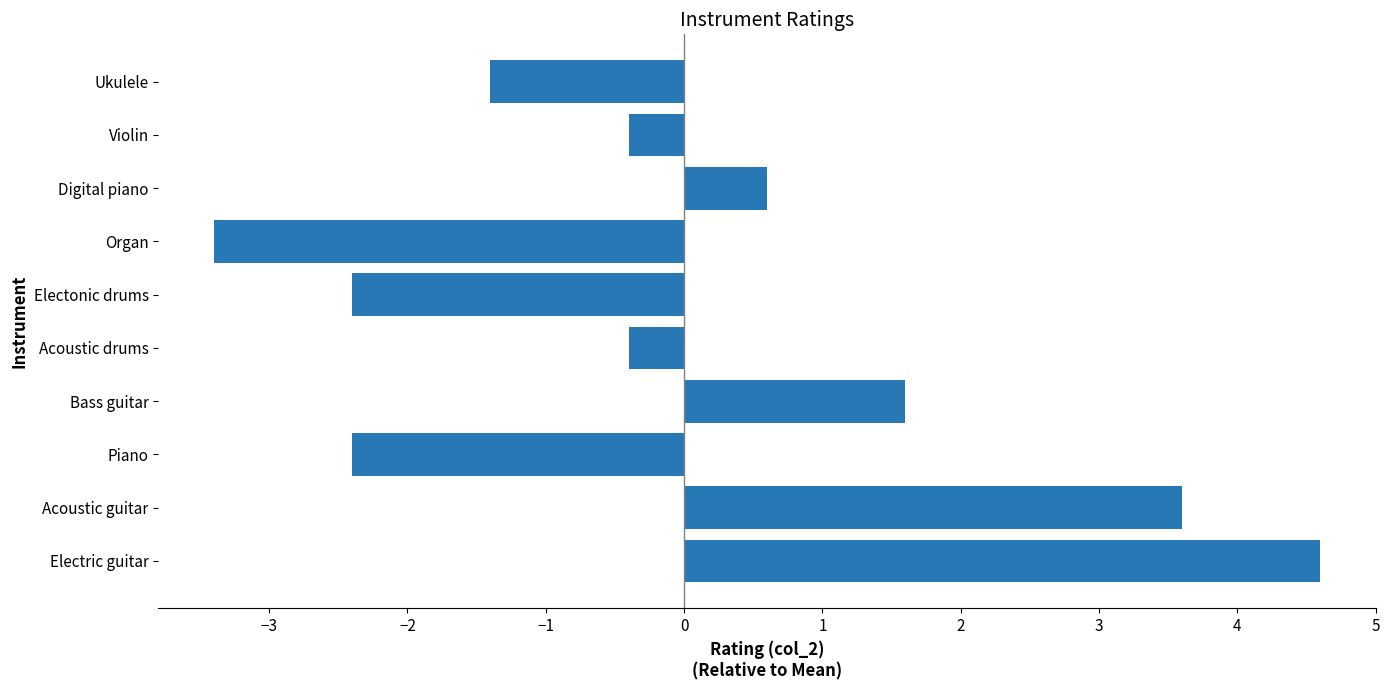

What is the change in value from Electonic drums to Ukulele?

+1.0